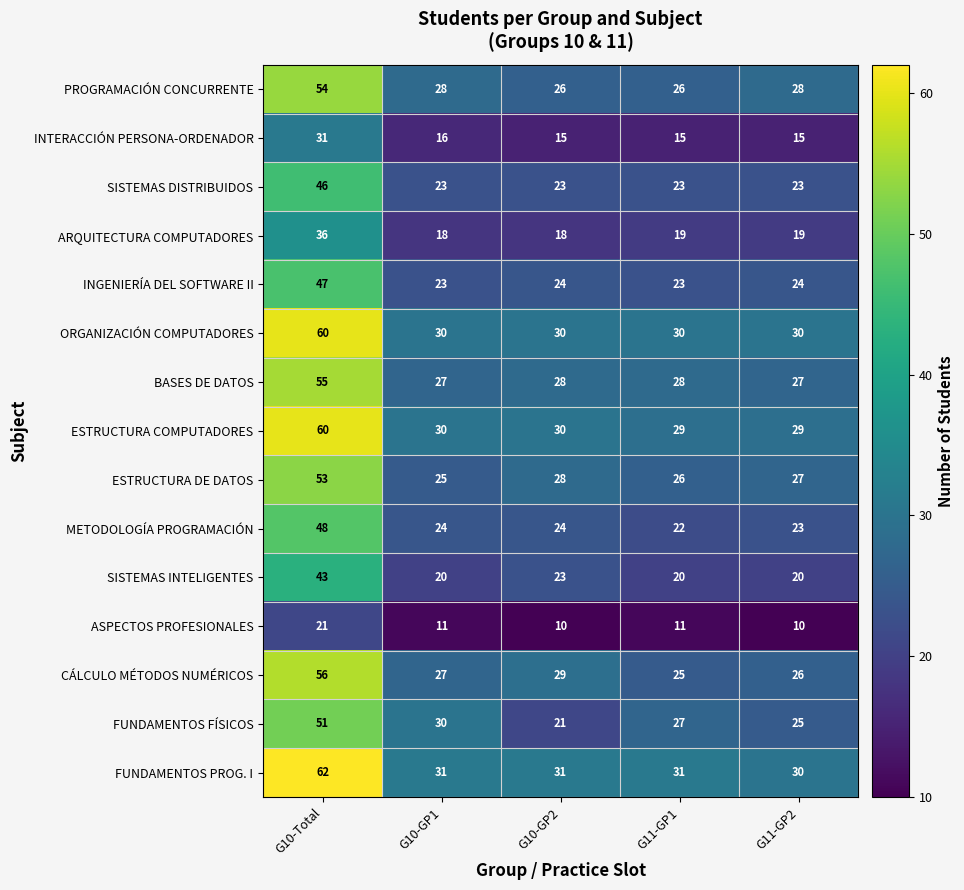

How many data points in BASES DE DATOS are less than 28?

2